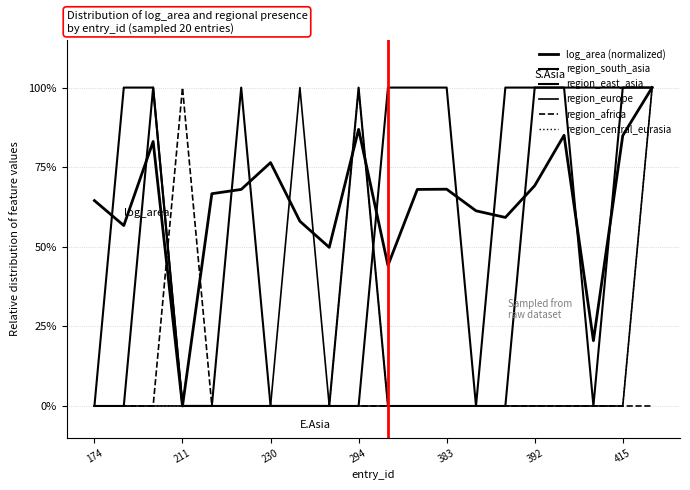

Is this an area chart (filled region under the line)?

No